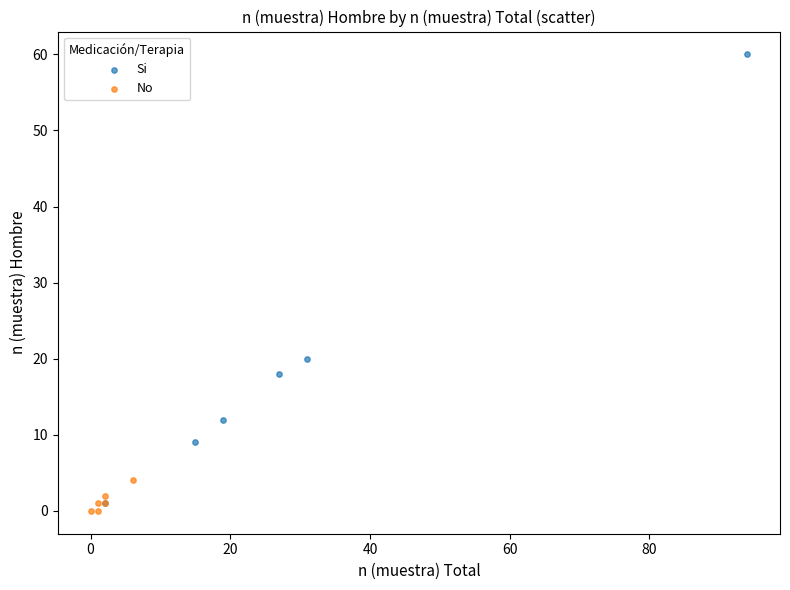

Which series reaches the maximum Y coordinate?

Si